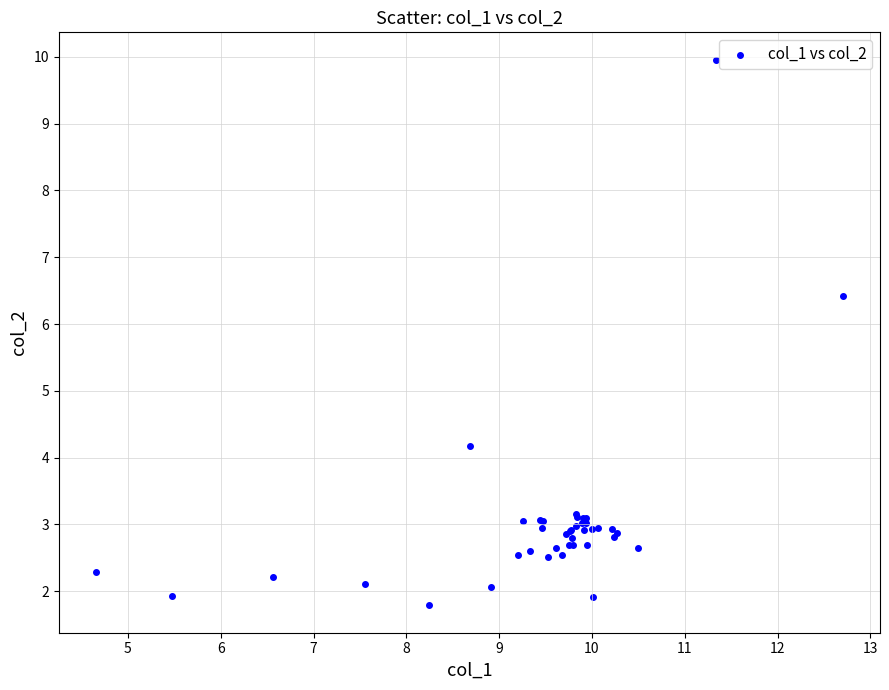

What Y value in the scatter plot is closest to 5?

4.2